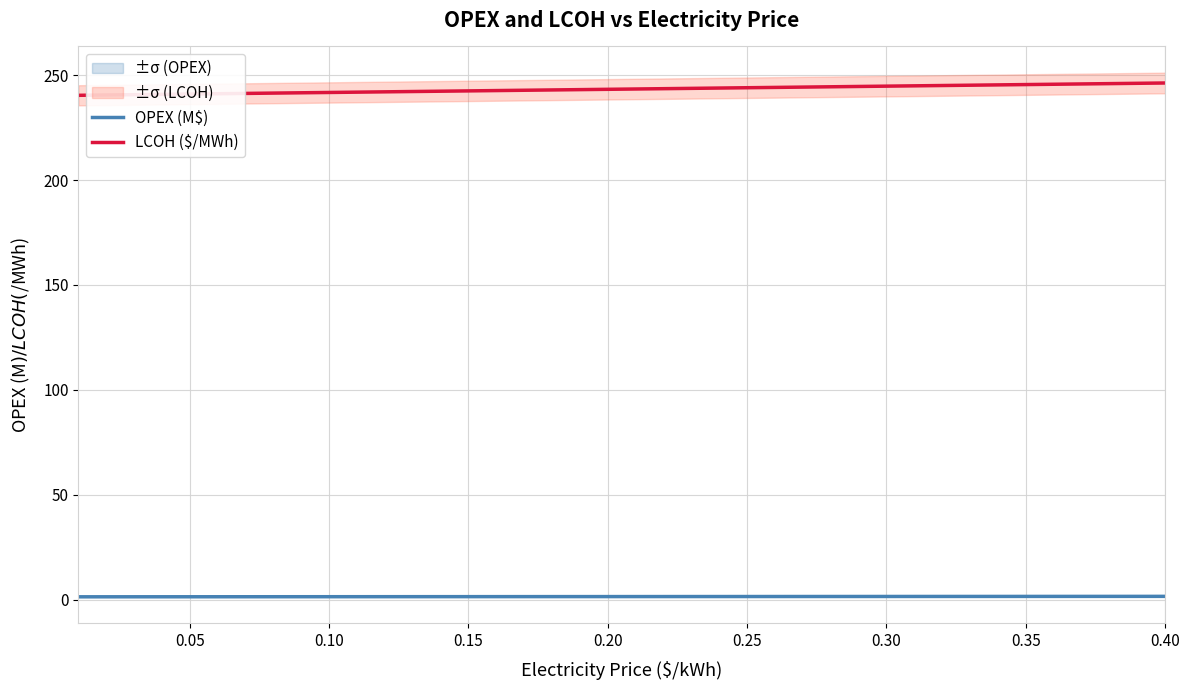

What is the highest value of the LCOH ($/MWh) series?

246.2